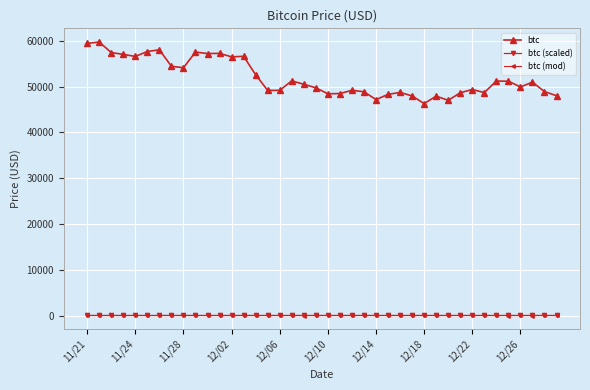

True or false: btc and btc (mod) cross at least once.

False